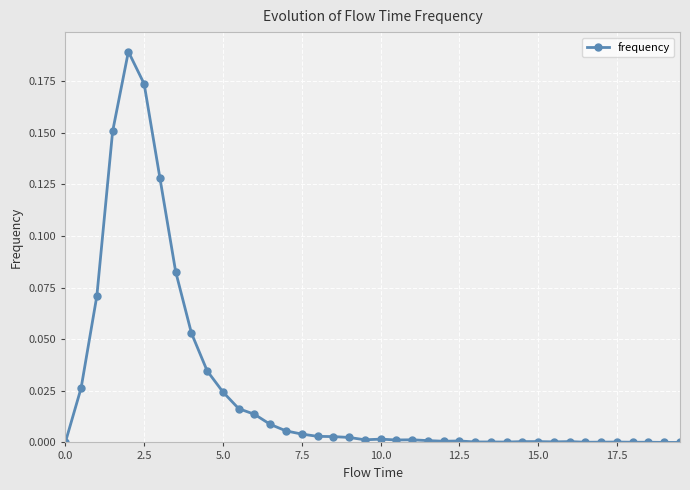

True or false: the data has more than 0 interior local peaks.

True